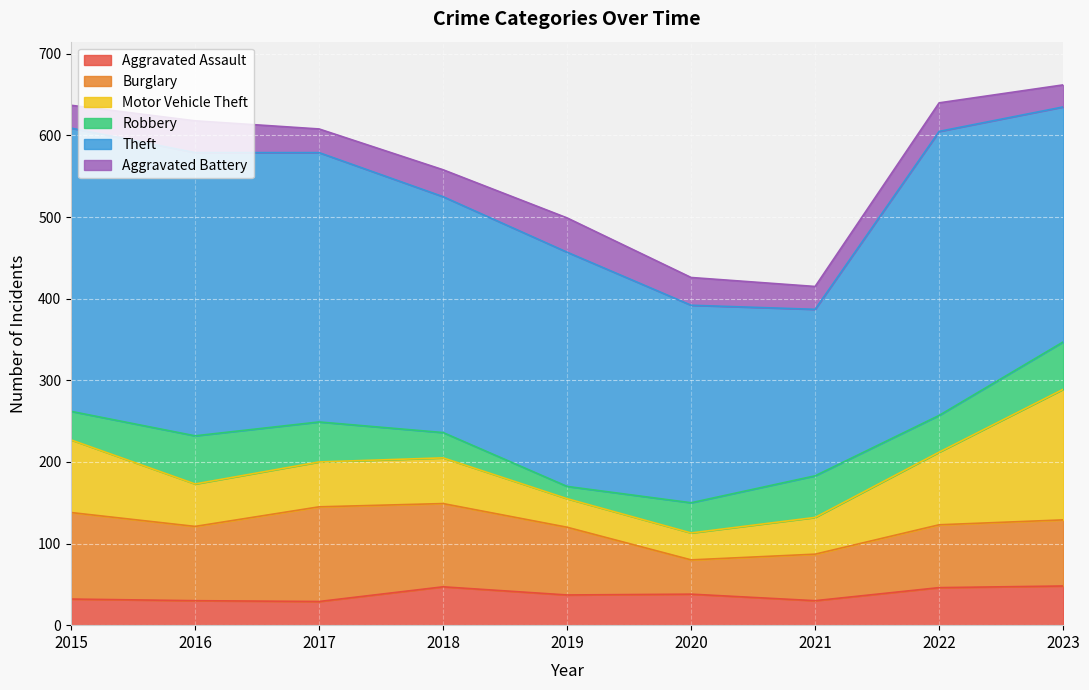

Rank the series by their maximum value, from lowest to highest.

Aggravated Battery, Aggravated Assault, Robbery, Burglary, Motor Vehicle Theft, Theft